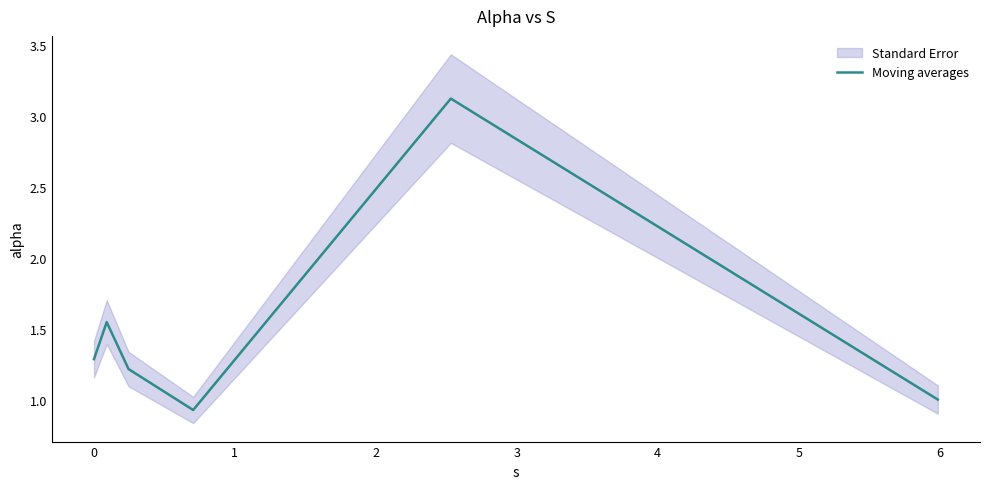

What is the minimum value for Moving averages?

0.9